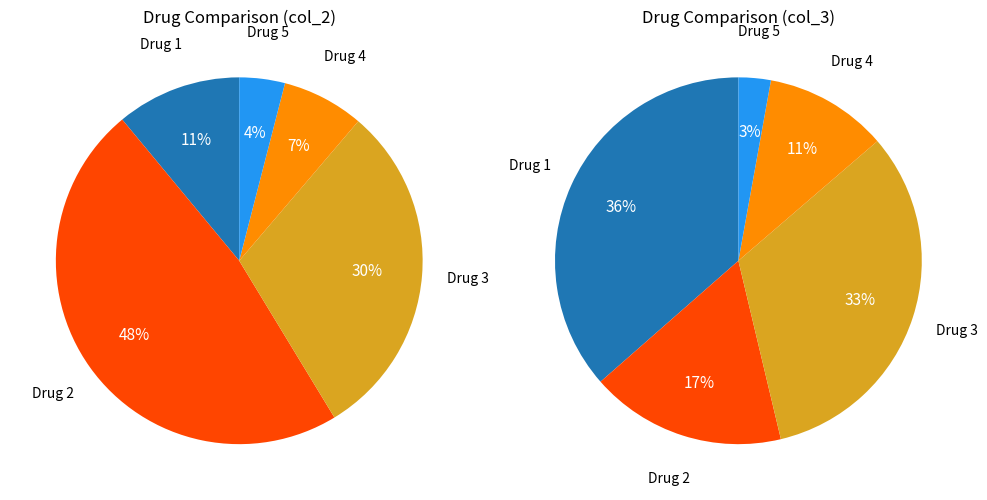

Is the sum of Drug 5 and Drug 4 greater than half?

No